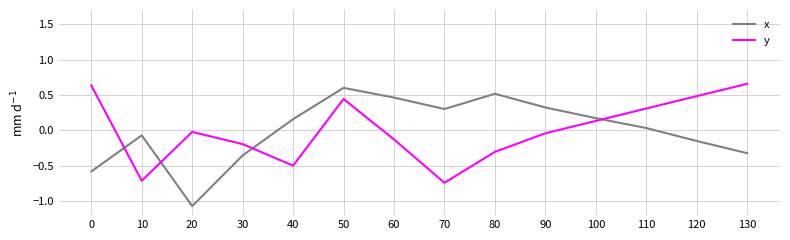

Does the chart have visible grid lines?

Yes